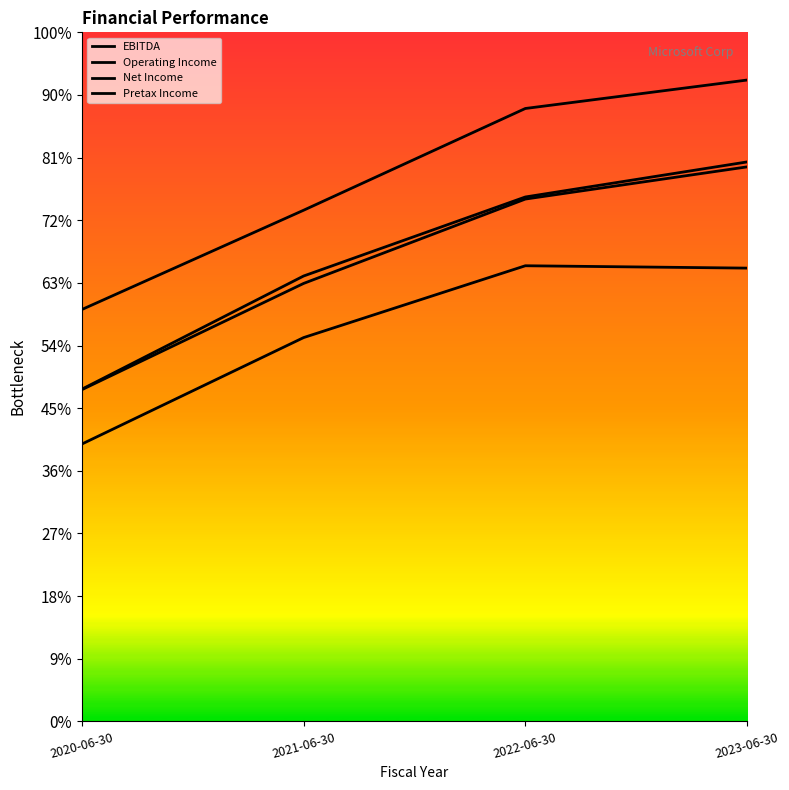

True or false: EBITDA has more than 0 interior local peaks.

False